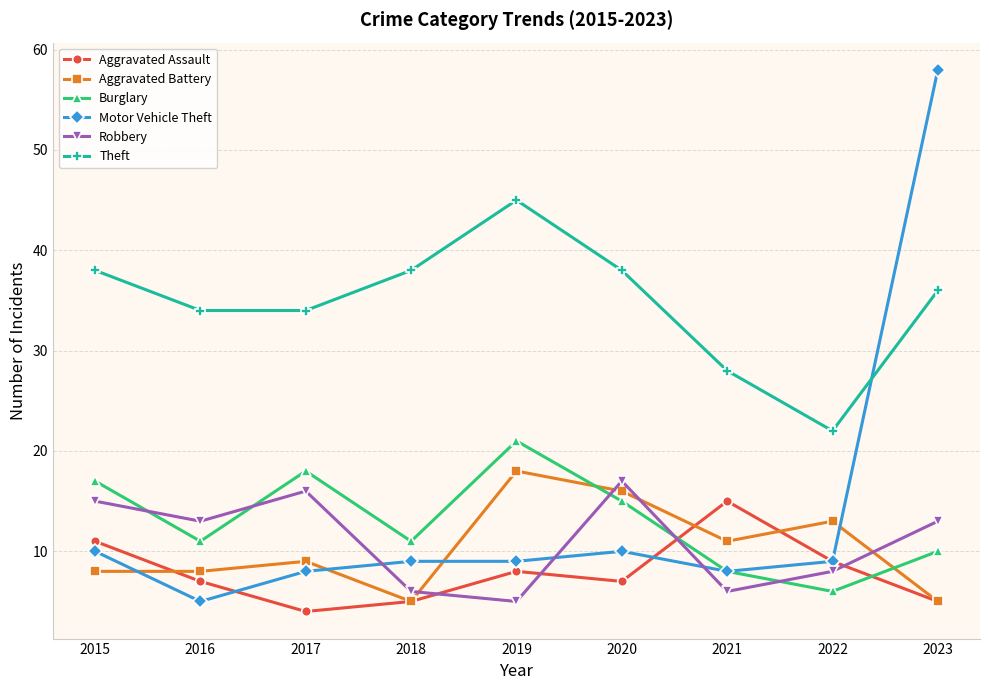

Reading left to right, extract all data points from this chart.

Aggravated Assault: 11	7	4	5	8	7	15	9	5
Aggravated Battery: 8	8	9	5	18	16	11	13	5
Burglary: 17	11	18	11	21	15	8	6	10
Motor Vehicle Theft: 10	5	8	9	9	10	8	9	58
Robbery: 15	13	16	6	5	17	6	8	13
Theft: 38	34	34	38	45	38	28	22	36